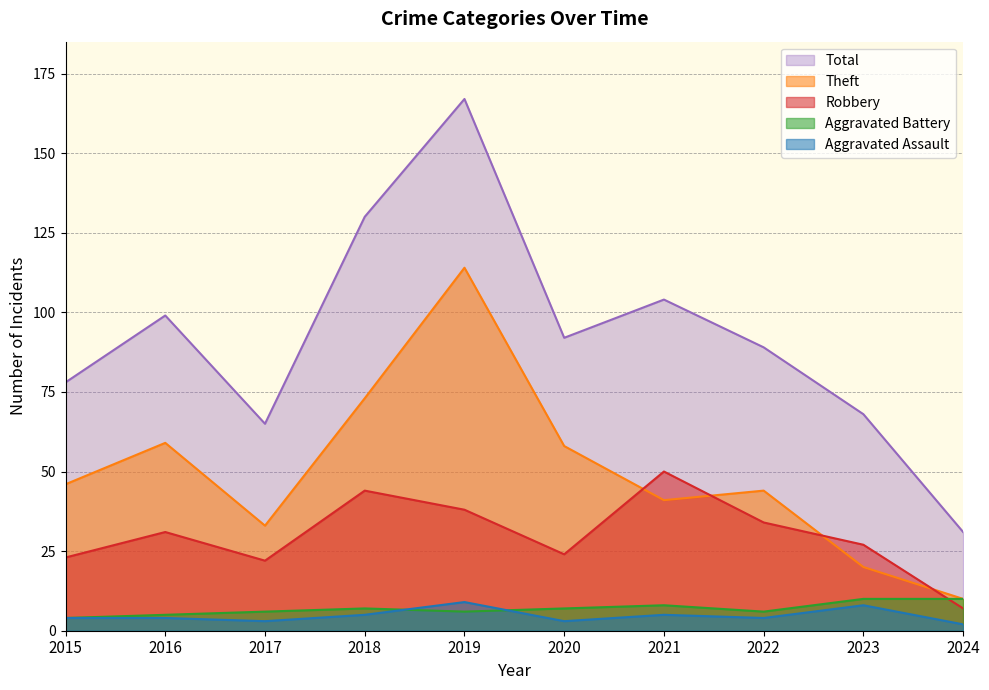

How many data points in Aggravated Assault are less than 4?

3